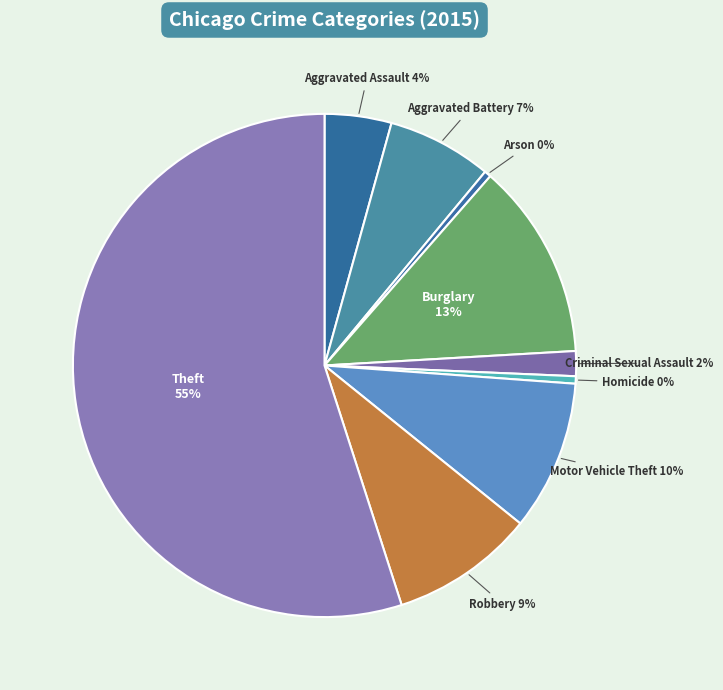

To the nearest percent, what is the difference between the Theft and Aggravated Battery slice percentages?

48%